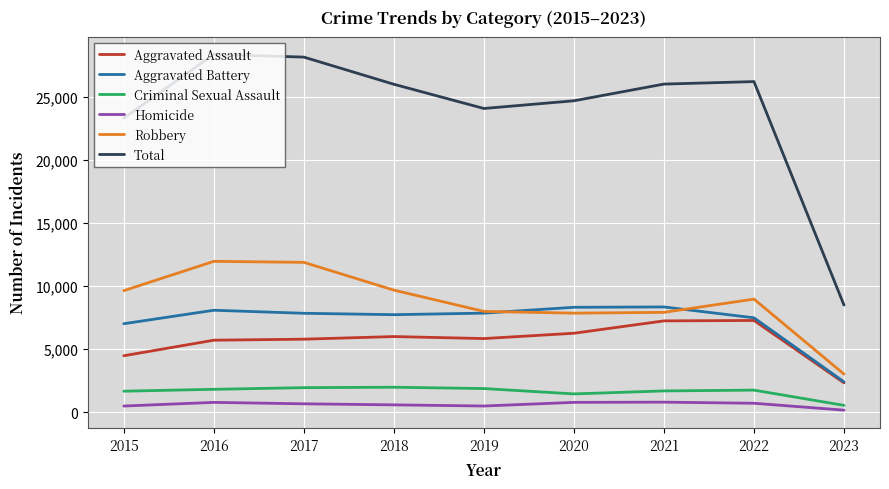

How many lines are shown in the chart?

6